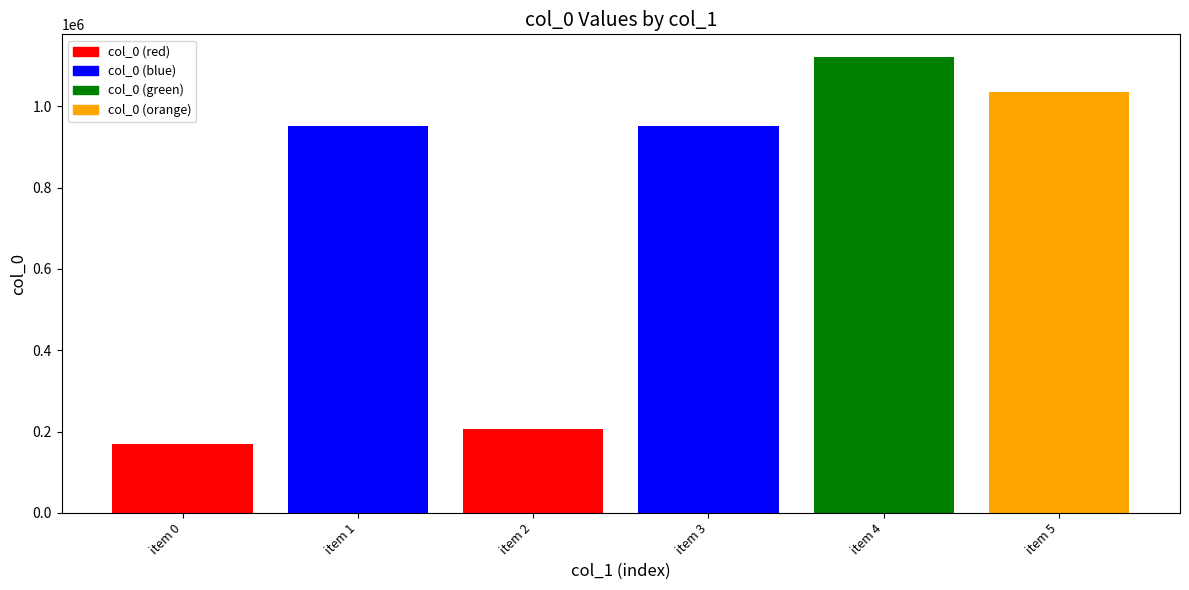

The chart shows a value of 457682 at 予归未省松楸将以初秋望前汎湖之龙门已戒舟舰而连夕雨作不见月因赋天问二章 其二. True or false?

False